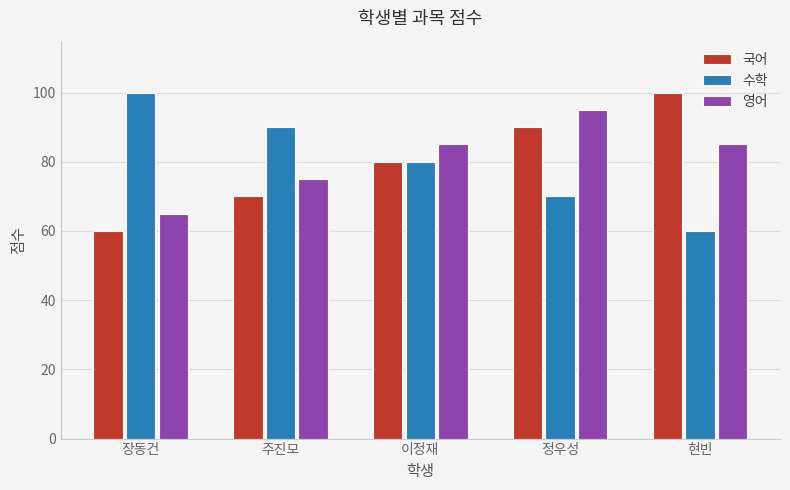

At how many categories does at least one series exceed 64?

5